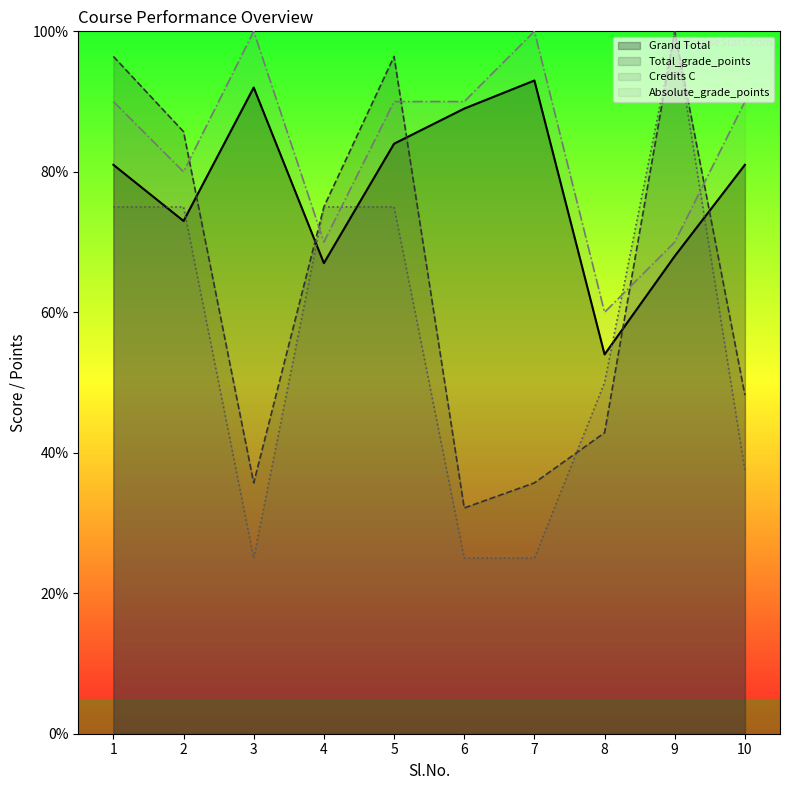

What is the value of the Total_grade_points point at the 1st from the left?

96.4